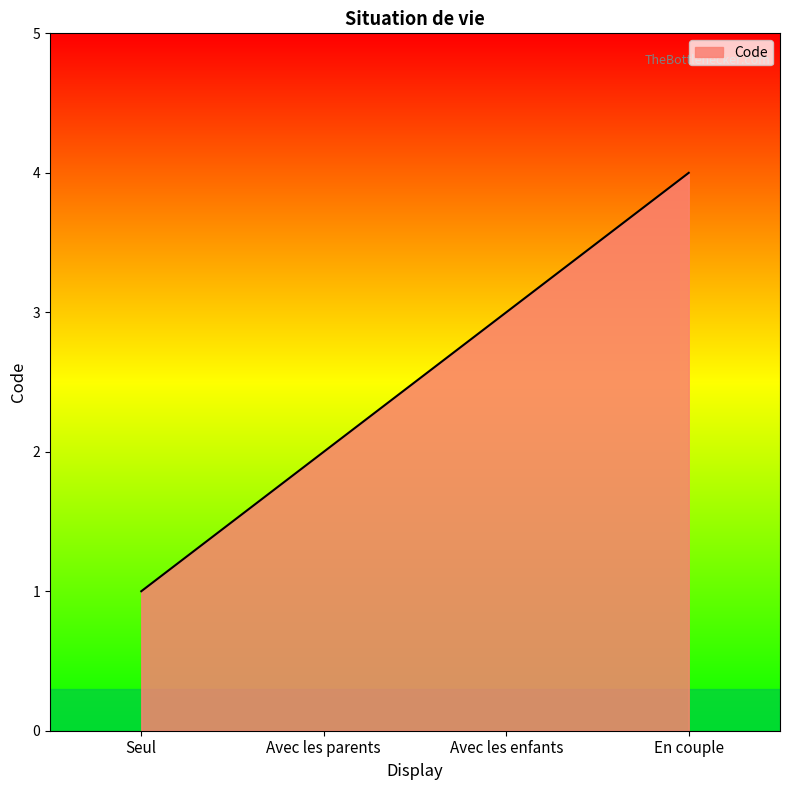

The chart shows a value of 2 at Avec les parents. True or false?

True